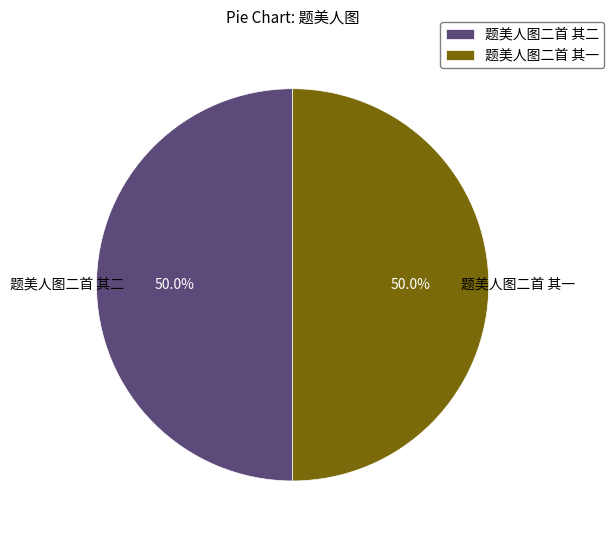

To the nearest percent, what is the average slice percentage?

50%